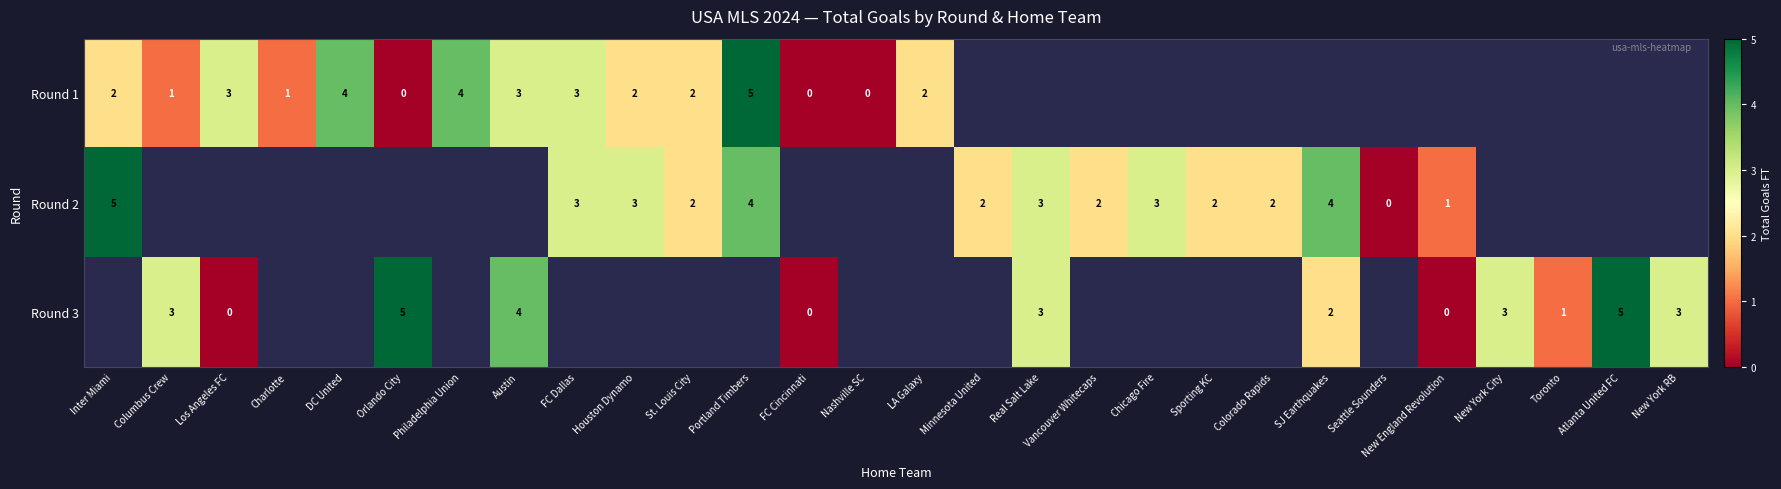

How many data points does each series have?

28